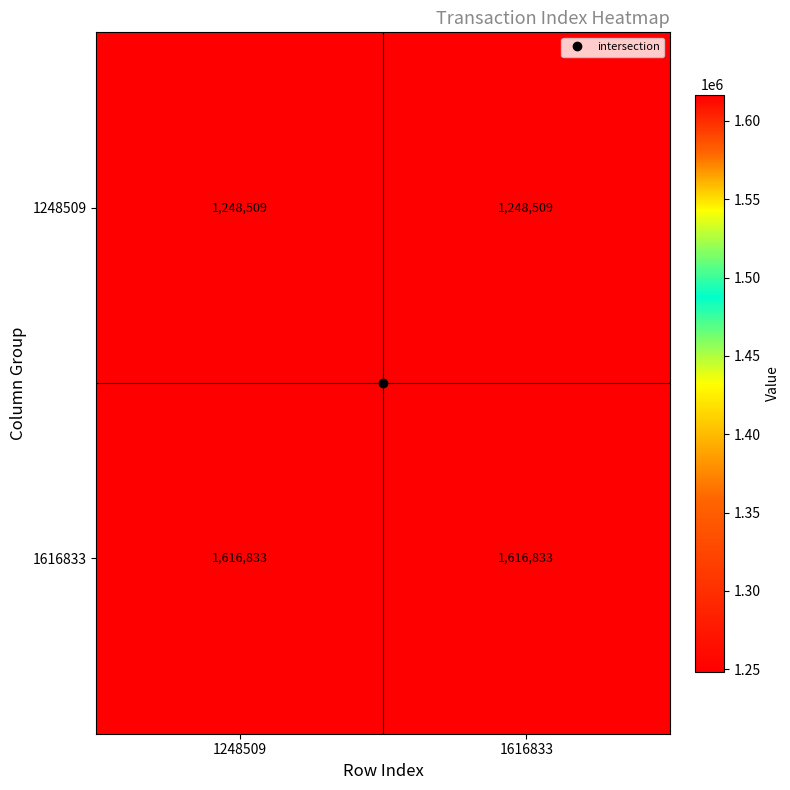

True or false: 1248509 has a value of 1248509 at 1248509.

True